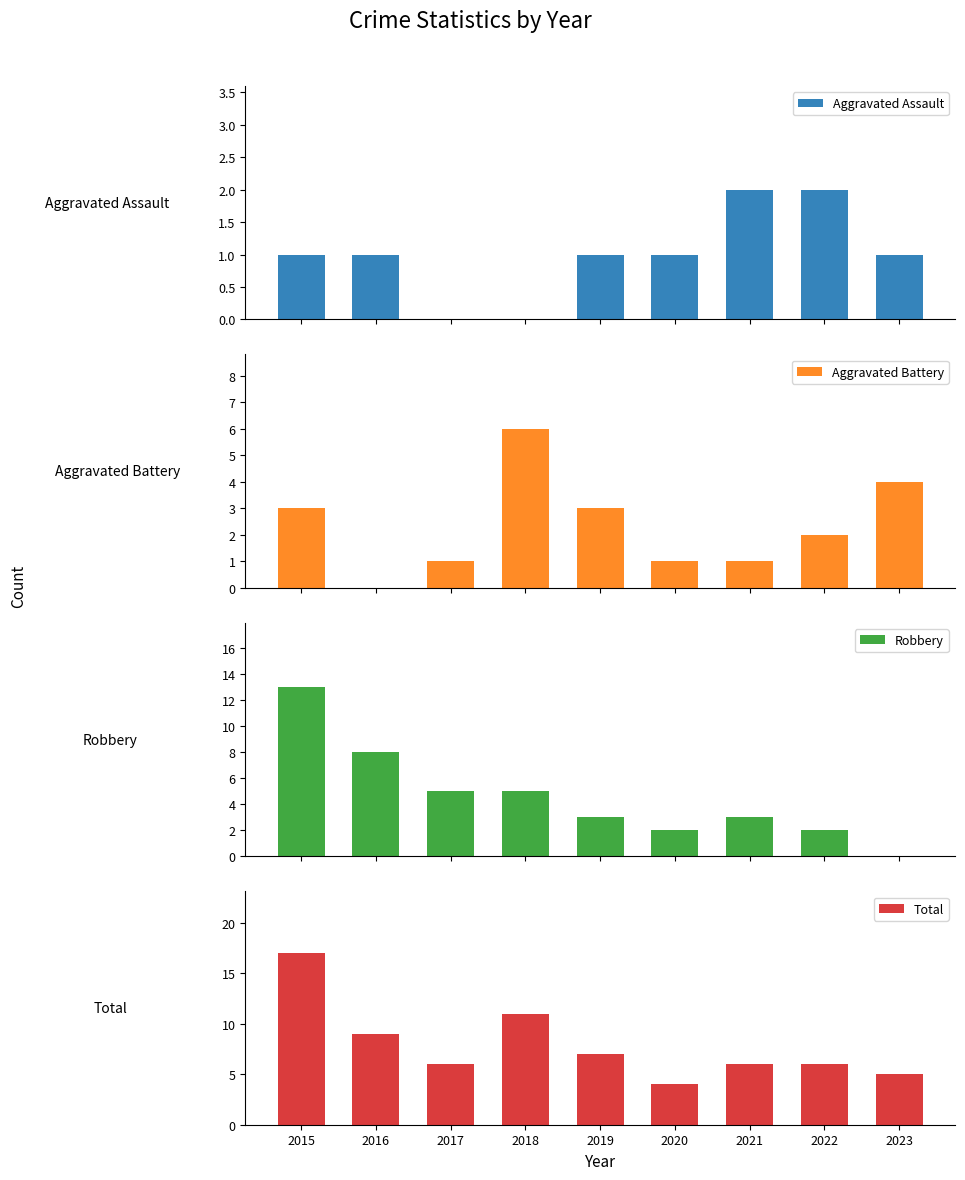

Is the value of Aggravated Battery at 2018 greater than the value of Robbery at 2018?

Yes